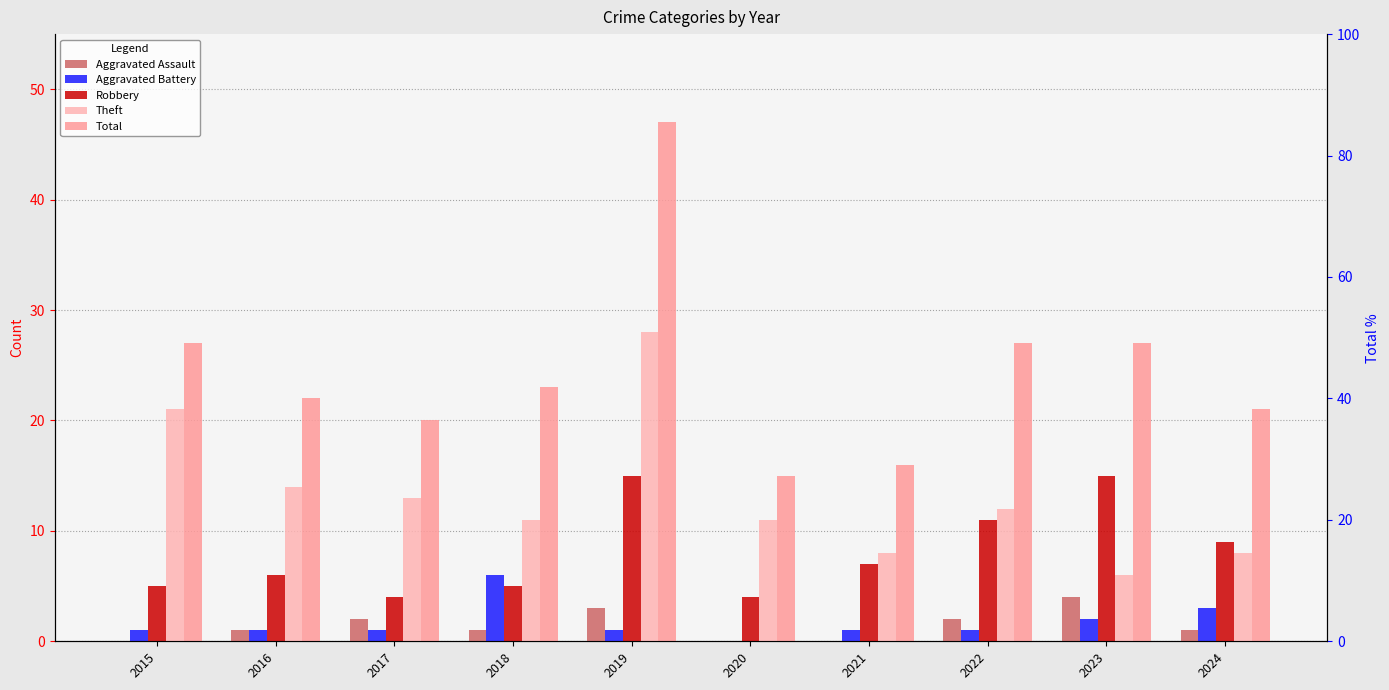

What is the difference between the Aggravated Assault values at 2018 and 2020?

1